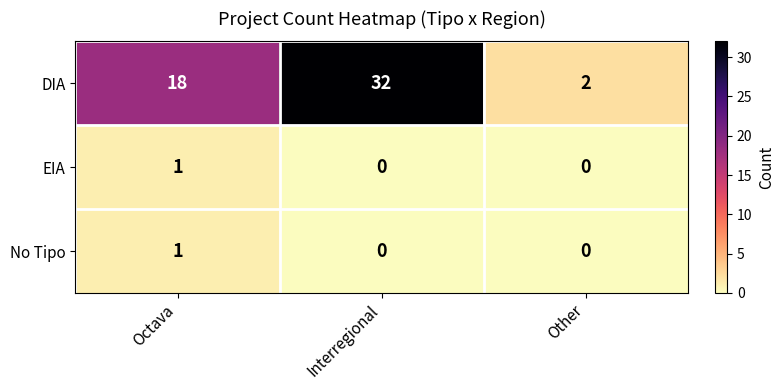

The DIA series shows 57 at Interregional. True or false?

False